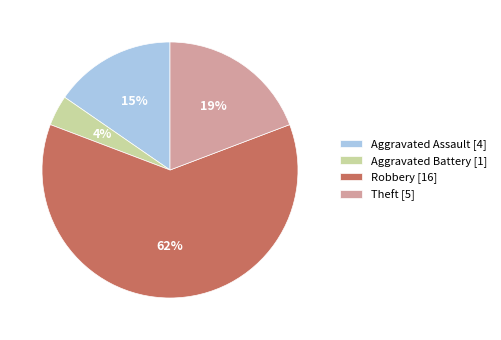

Count the number of slices in the pie.

4